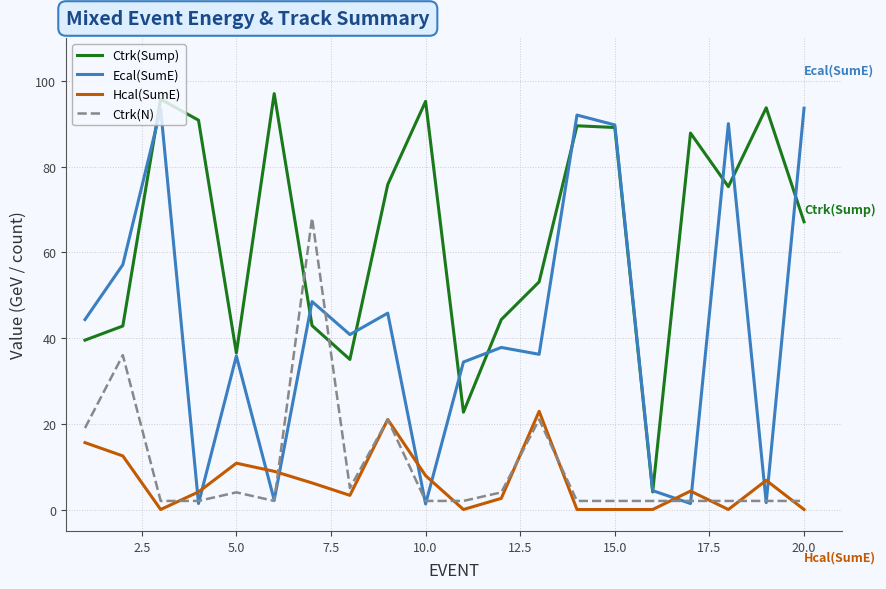

How many lines are shown in the chart?

4